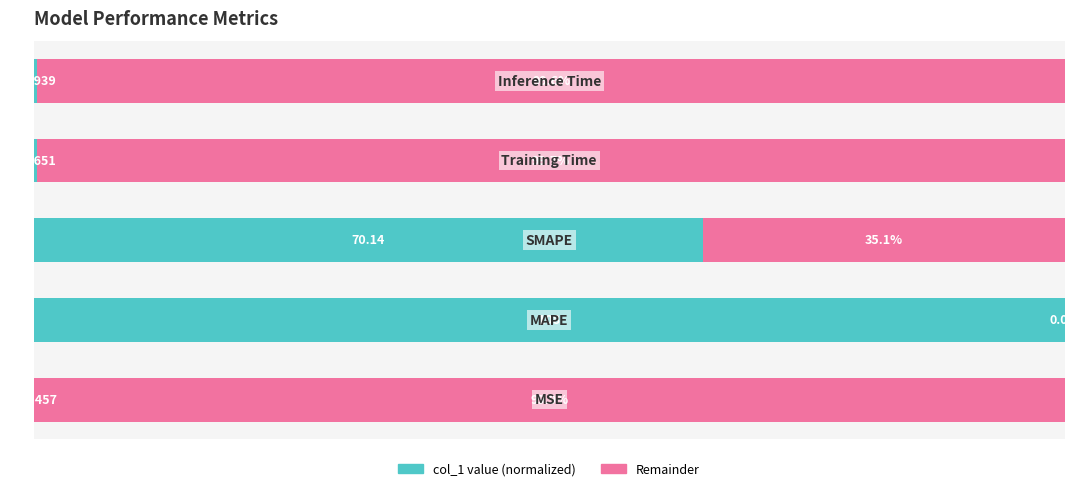

Count the number of data series in this chart.

2